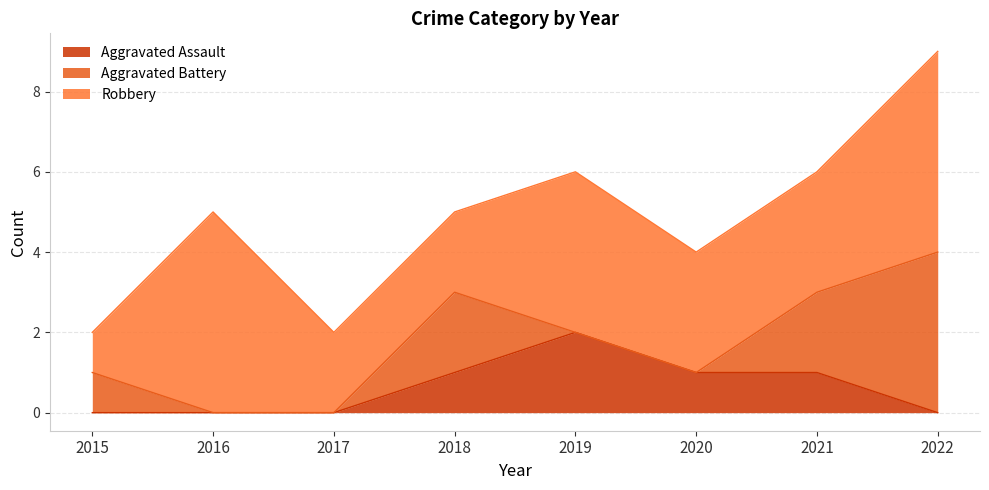

What is the value of the Aggravated Assault point at the 7th from the left?

1